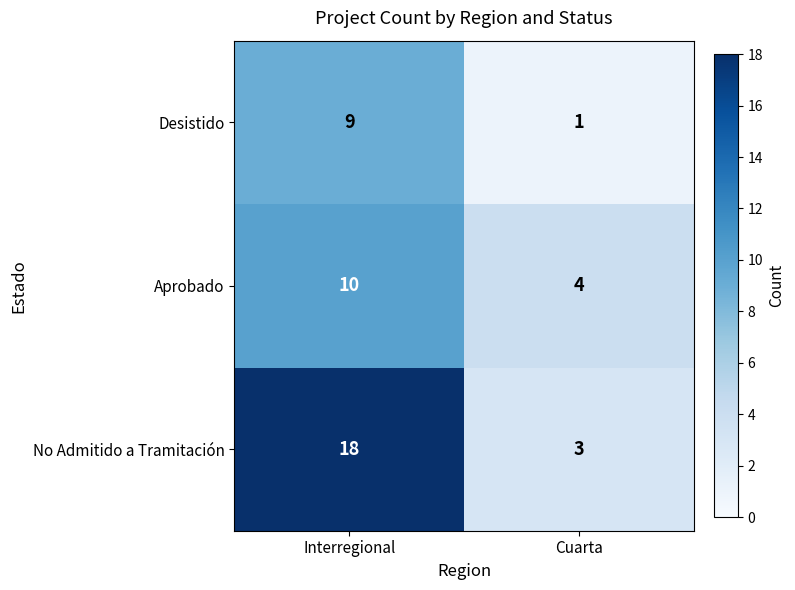

Reading left to right, list all the values displayed in this chart.

Desistido: 9	1
Aprobado: 10	4
No Admitido a Tramitación: 18	3